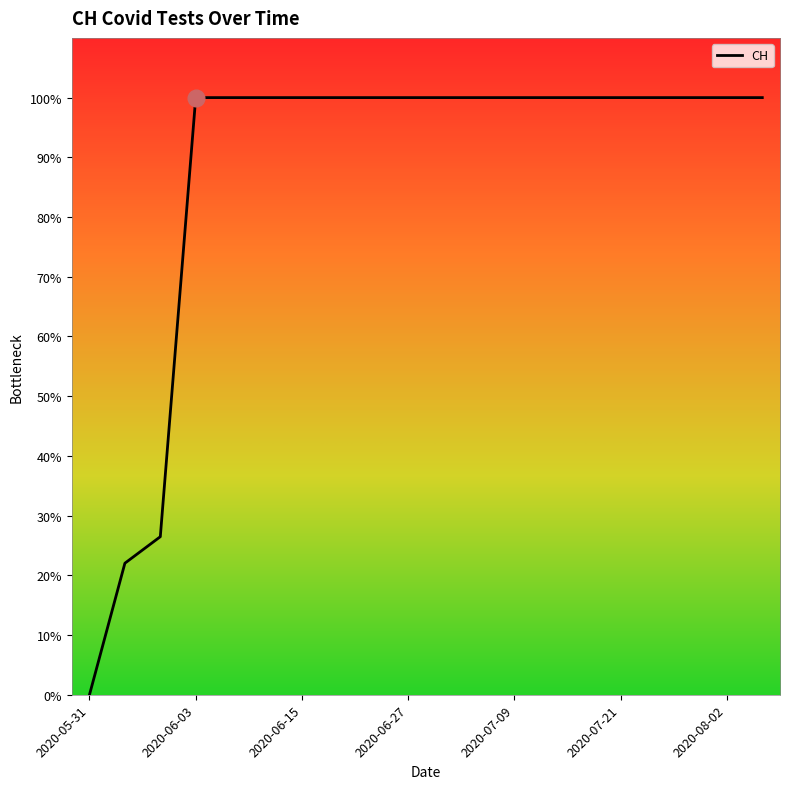

Does the chart have visible grid lines?

No